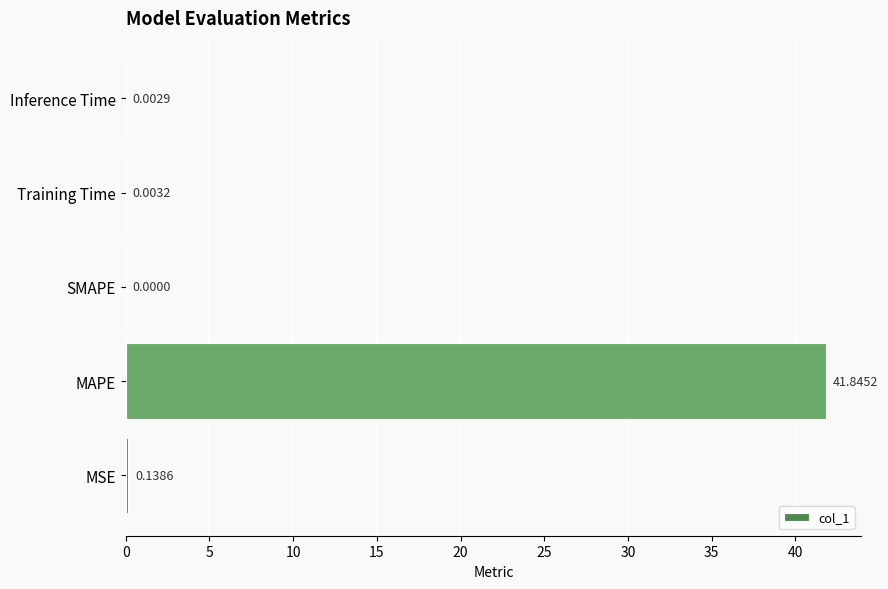

Which has a higher value, MAPE or Inference Time?

MAPE